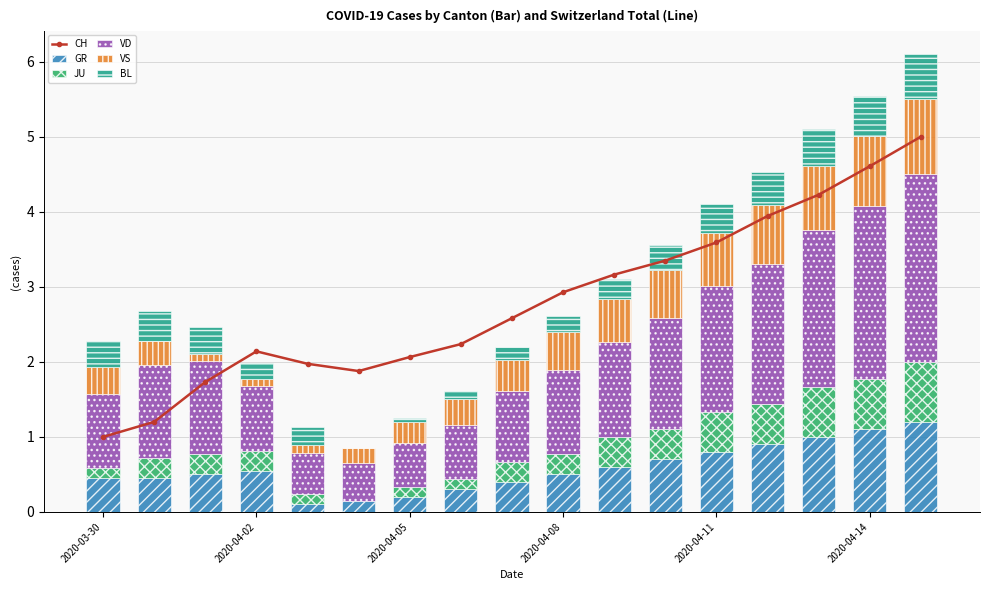

The value of GR at 2020-04-02 is 0.3. True or false?

False